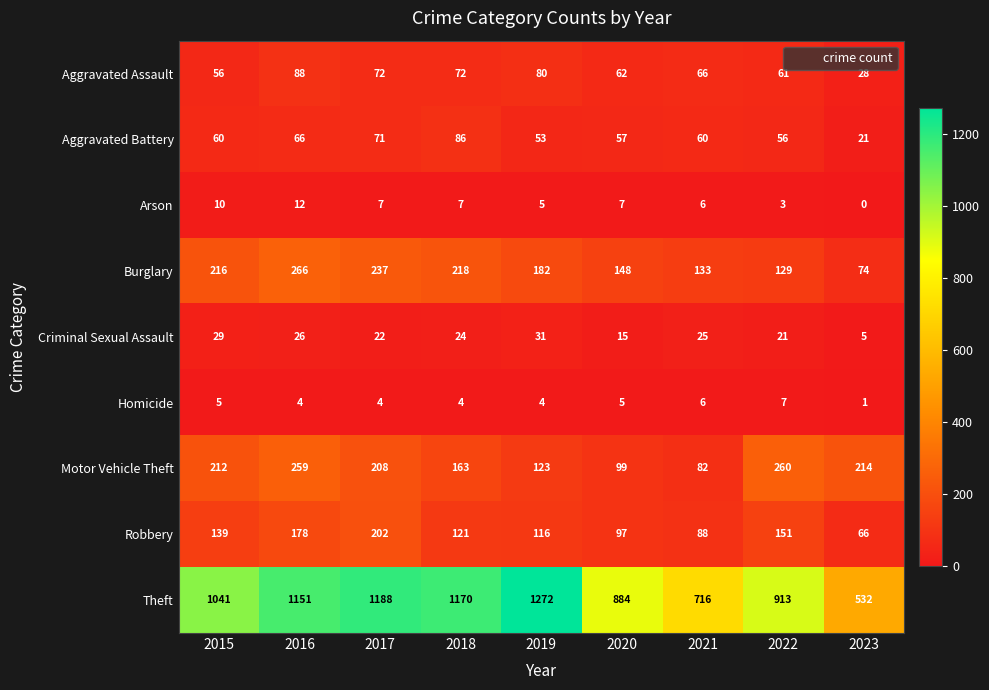

What is the spread (max minus min) of values at 2017?

1184